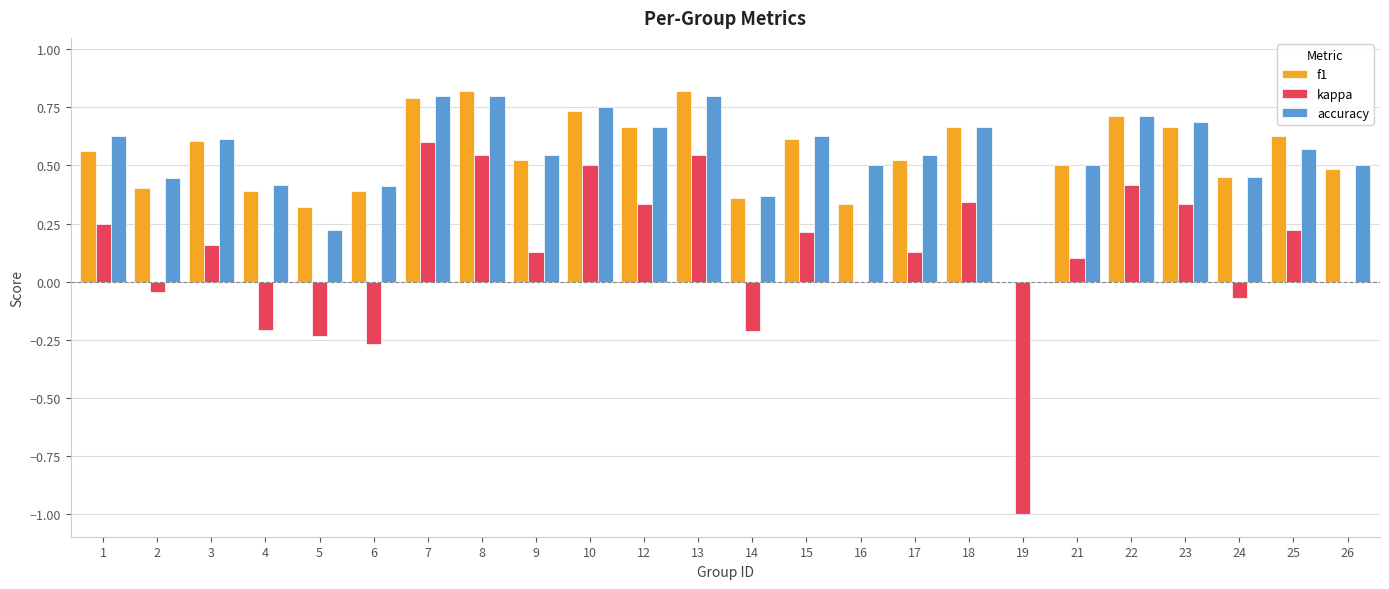

The kappa series shows 0.9 at 16. True or false?

False